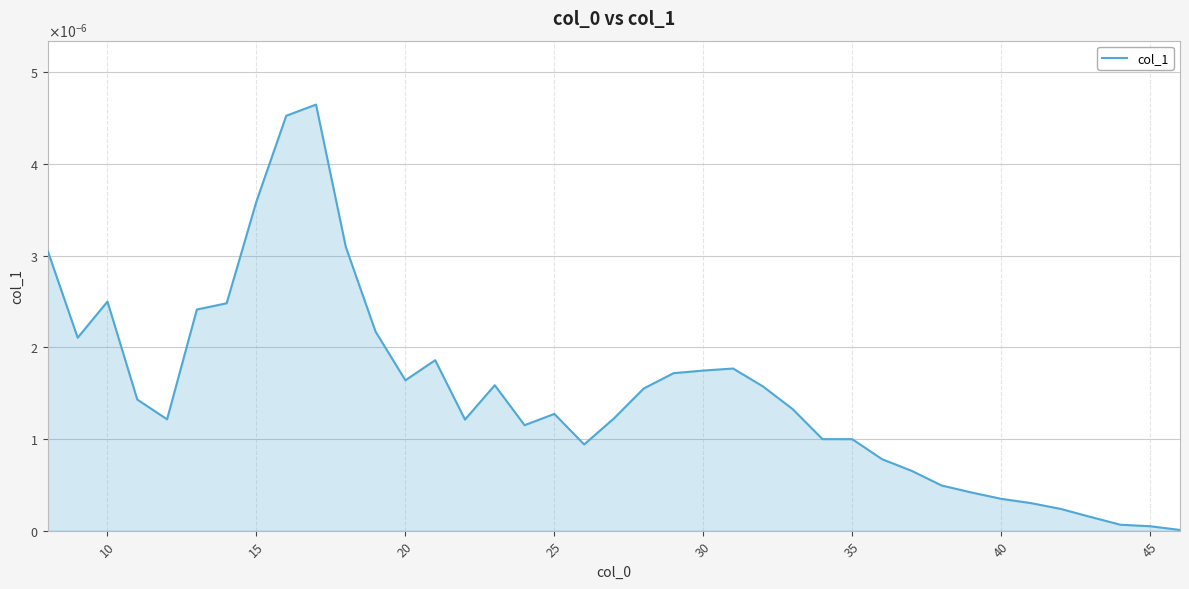

Does the chart display data point markers on the line(s)?

No